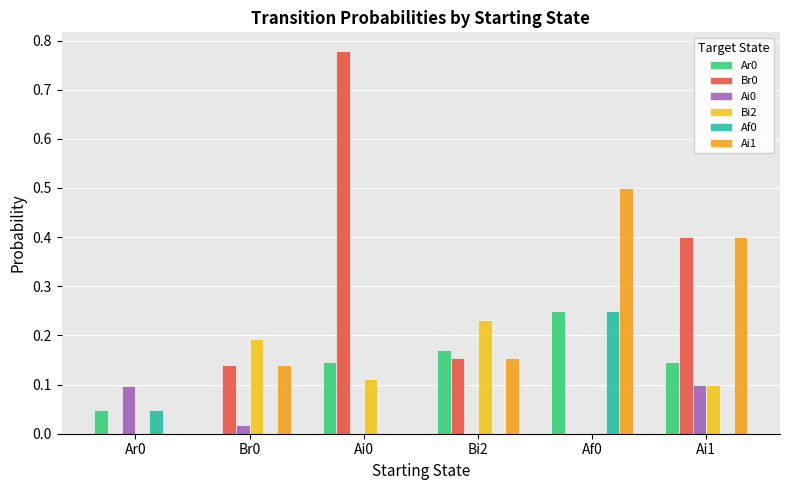

The value of Br0 at Ar0 is 0.2. True or false?

False